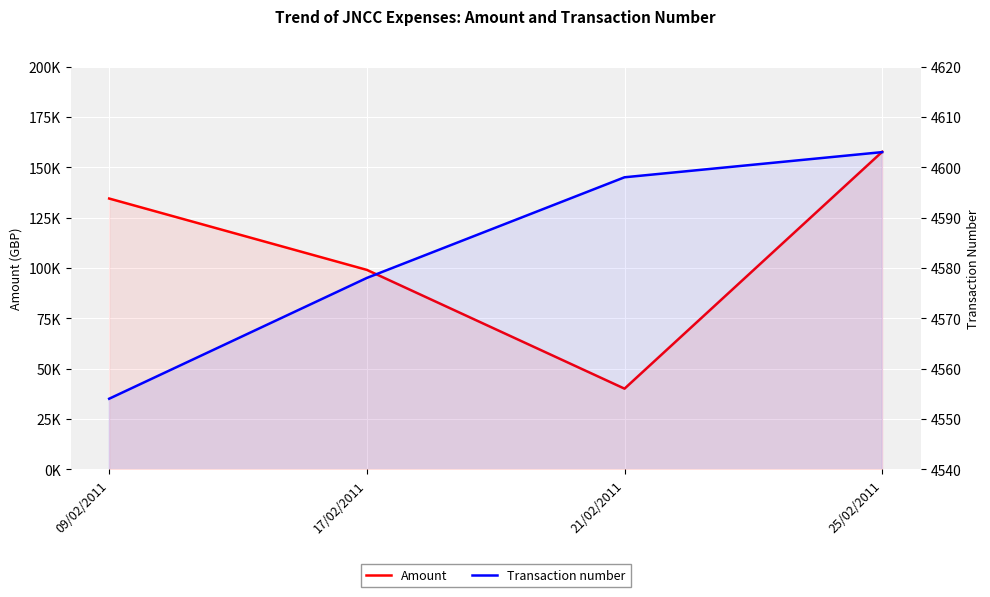

True or false: Transaction number and Amount intersect in this chart.

False